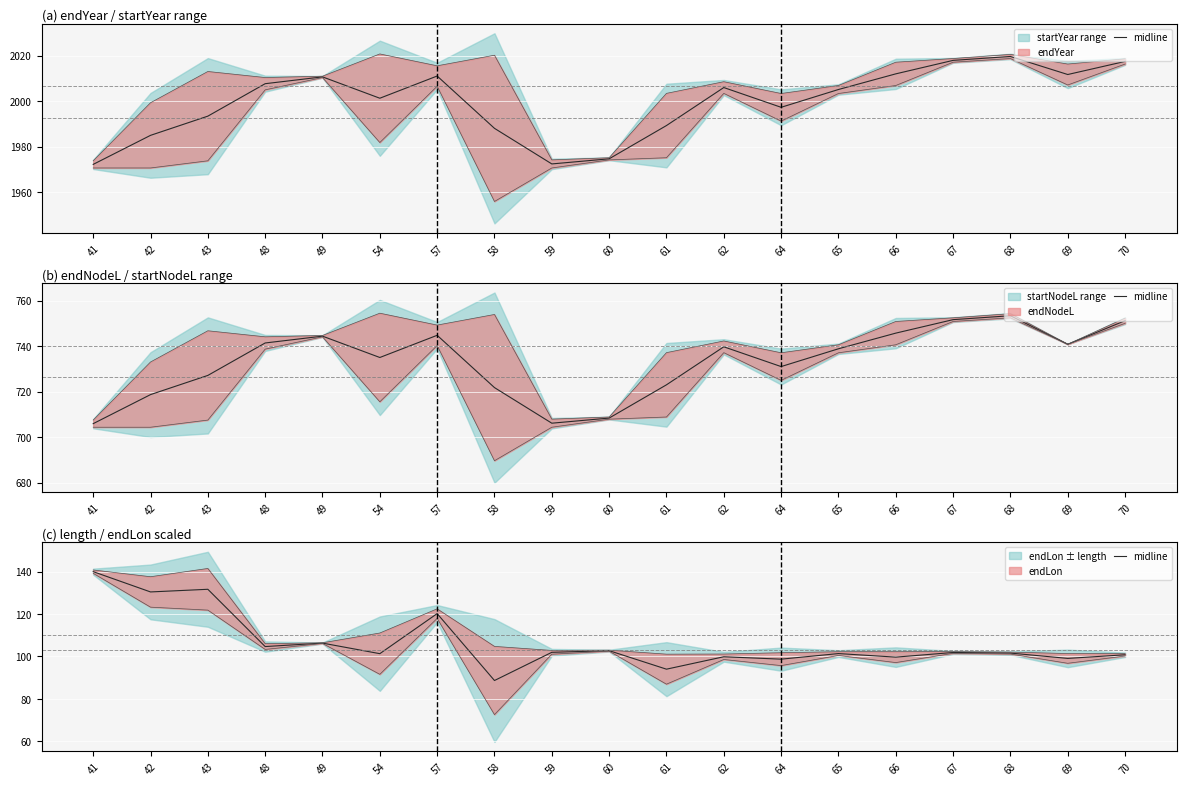

How many points are higher than both their immediate neighbors (excluding endpoints)?

7